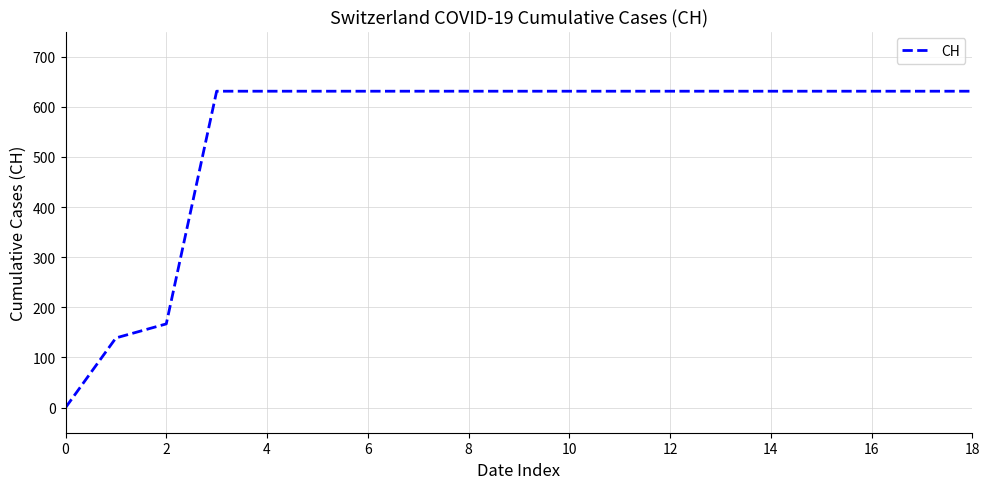

What is the difference between the maximum and minimum values?

631